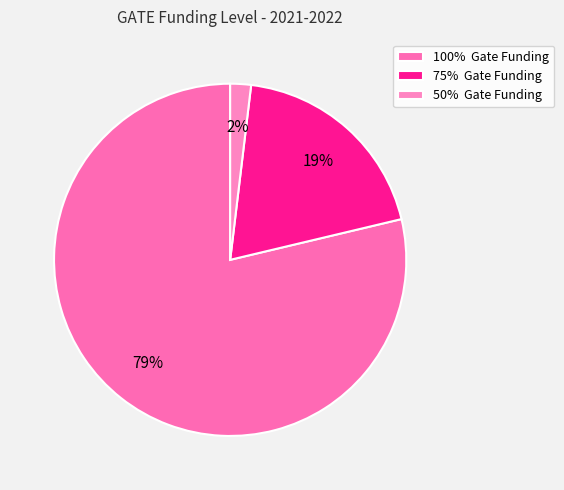

What is the largest slice in the pie chart?

100% Gate Funding